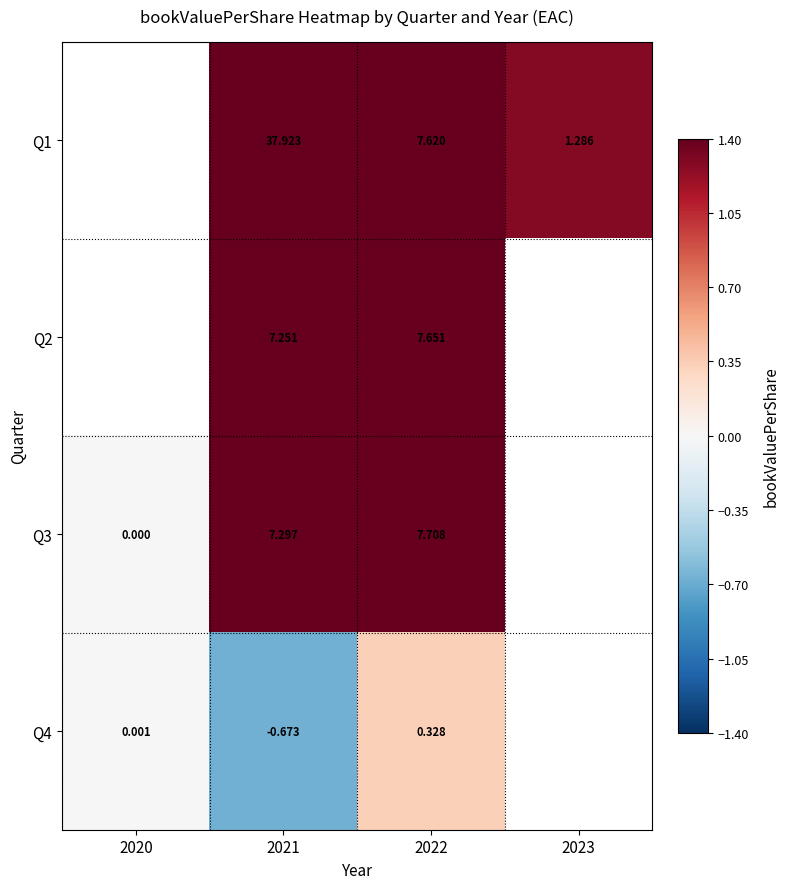

What is the maximum value shown in the chart?

1.4